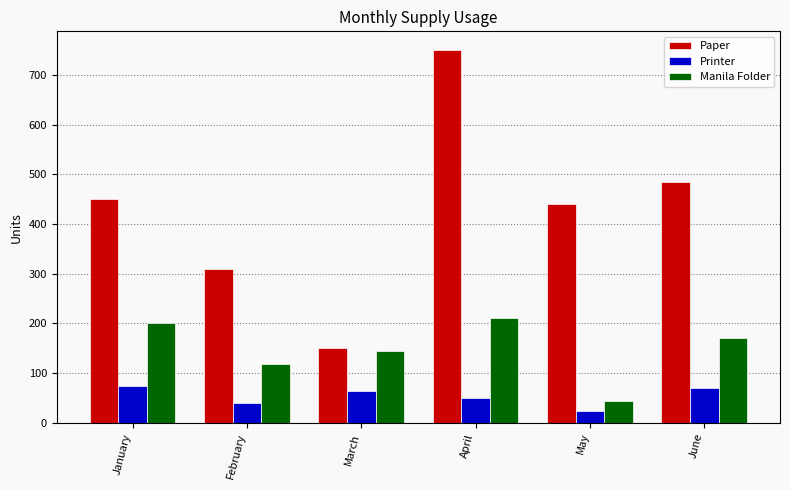

Reading right to left, list all the values displayed in this chart.

Paper: 485	440	750	150	310	450
Printer: 71	24	50	65	40	75
Manila Folder: 170	45	210	145	118	200